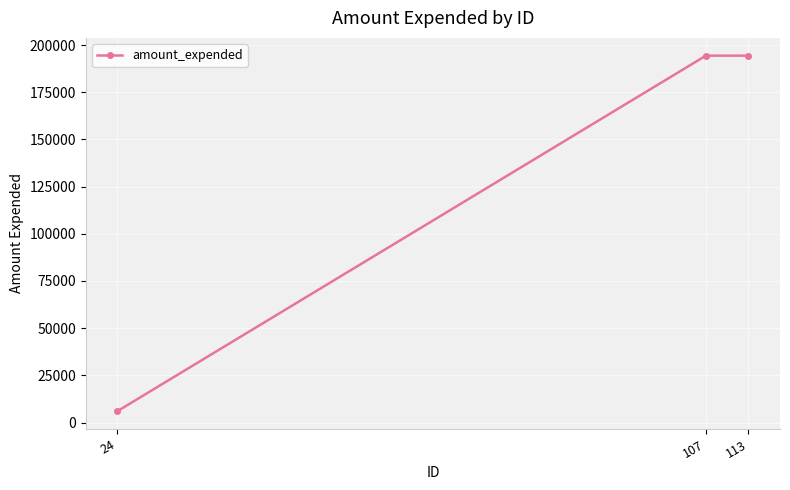

Which label corresponds to the smallest value in the chart?

24